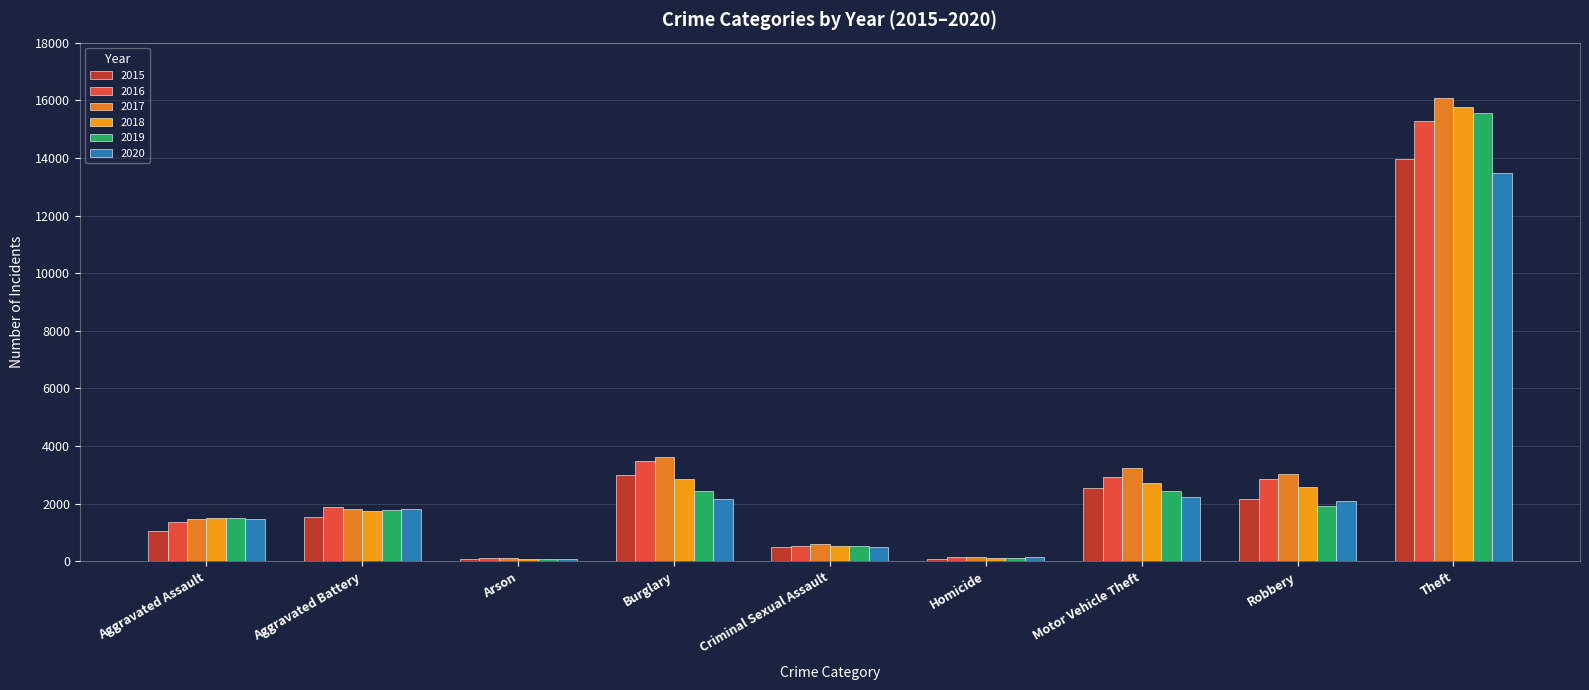

What position from the left is Arson?

3